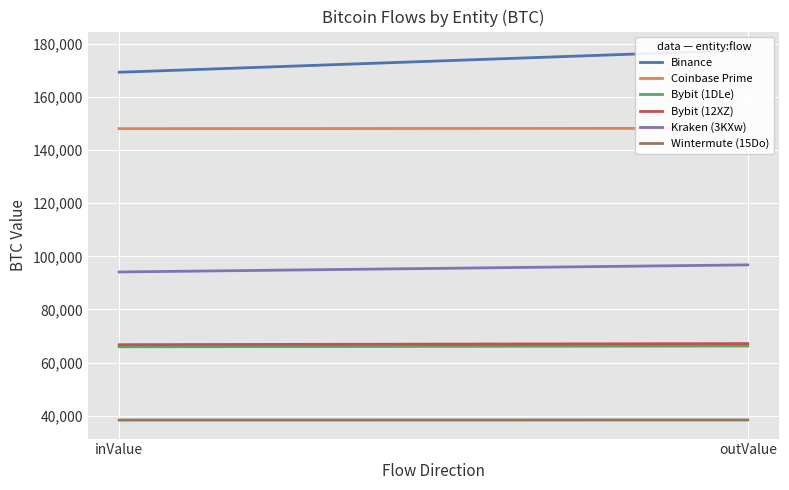

The value of Coinbase Prime at inValue is 148040.1. True or false?

True